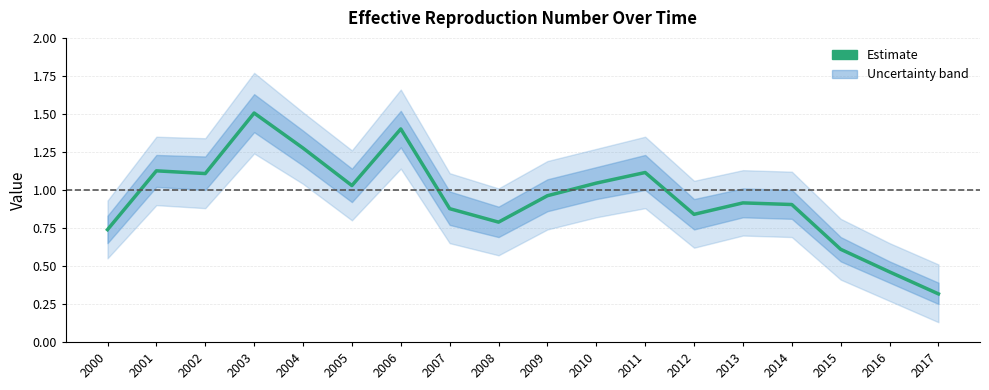

Does the chart display data point markers on the line(s)?

No